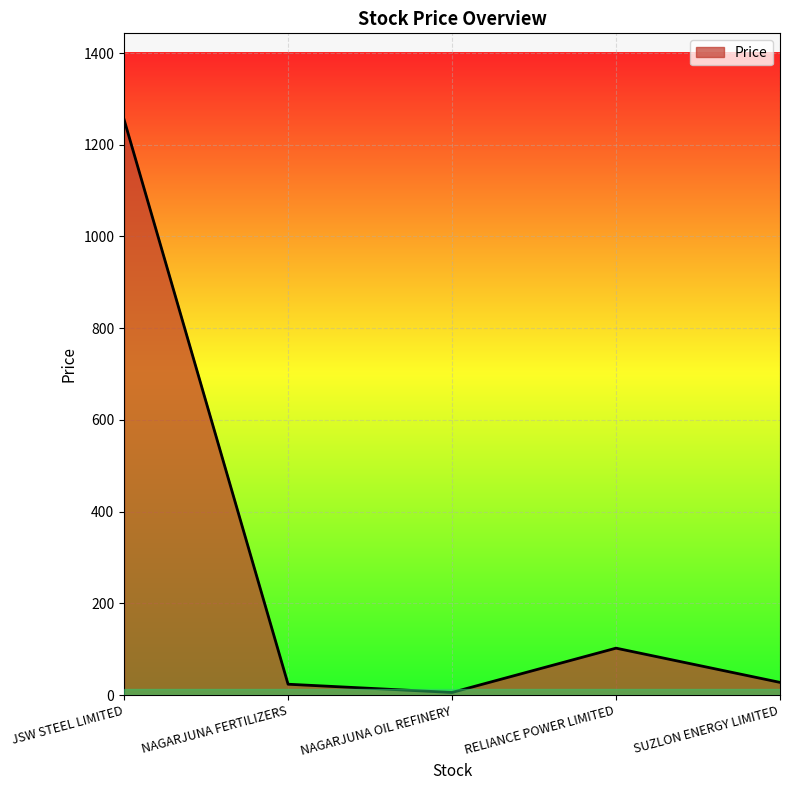

How many interior local peaks (higher than both neighbors) does the data have?

1